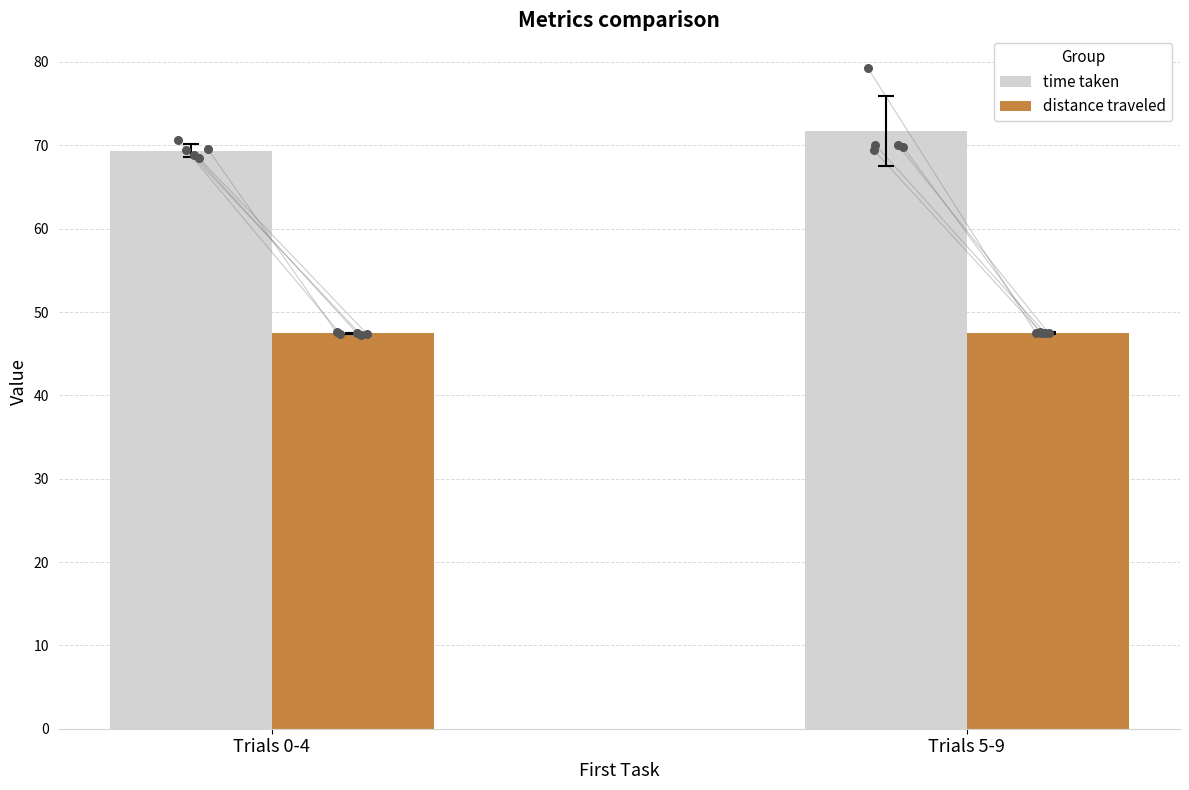

At how many categories does at least one series exceed 53?

2